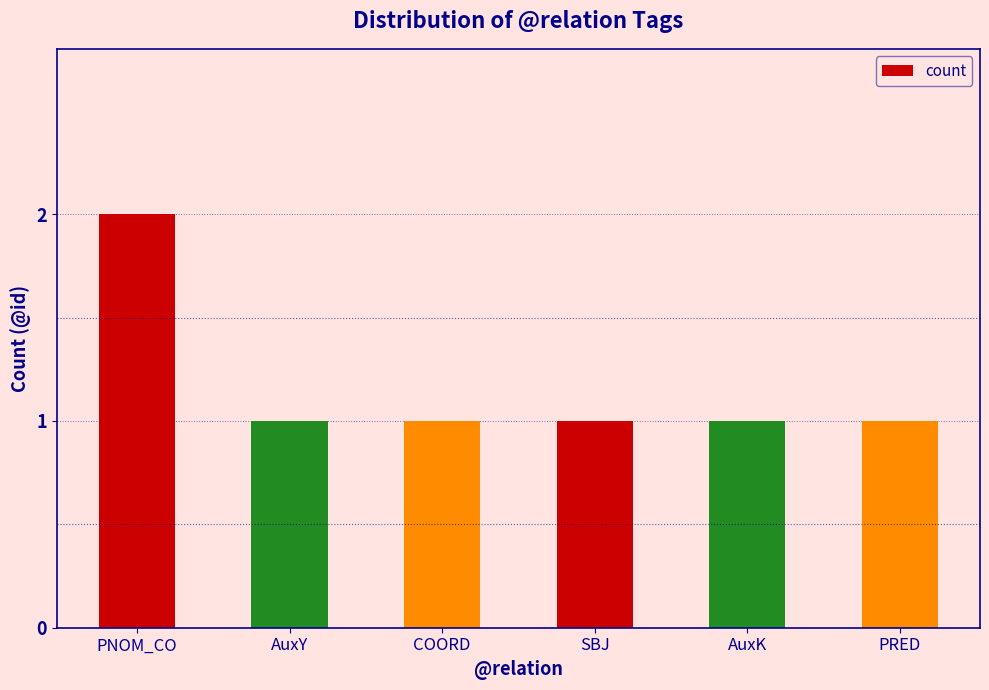

At which category does the chart reach its peak across all series?

PNOM_CO